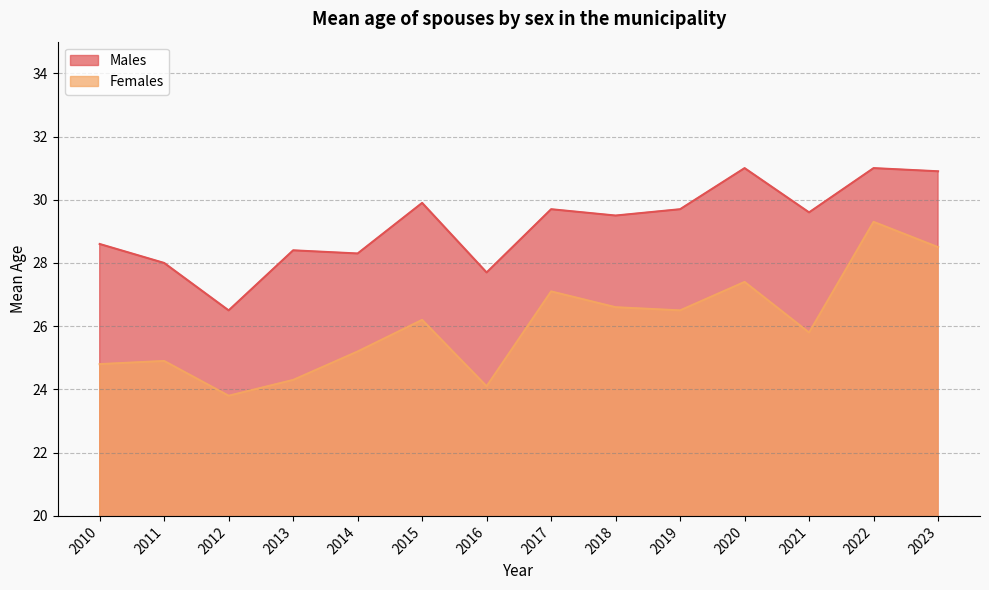

In Males, how many points are lower than both neighbors (excluding endpoints)?

5